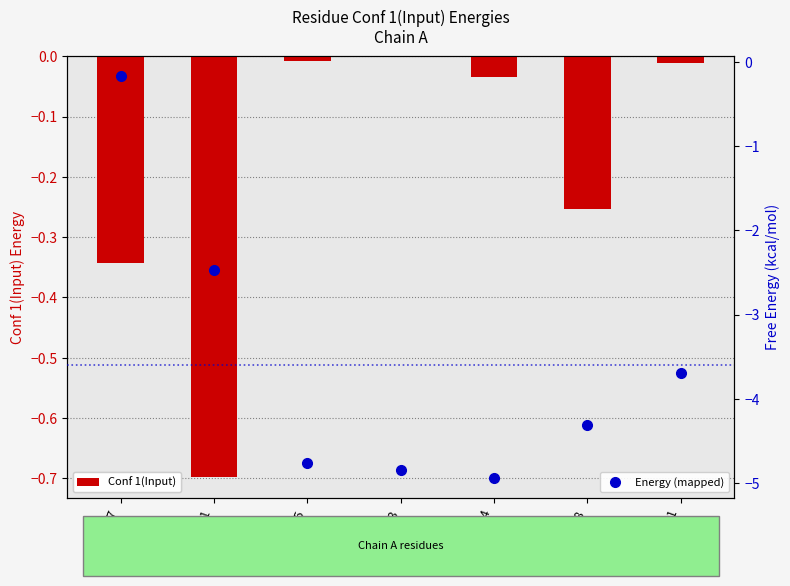

The Energy (mapped) series shows -8.4 at LEU-153. True or false?

False